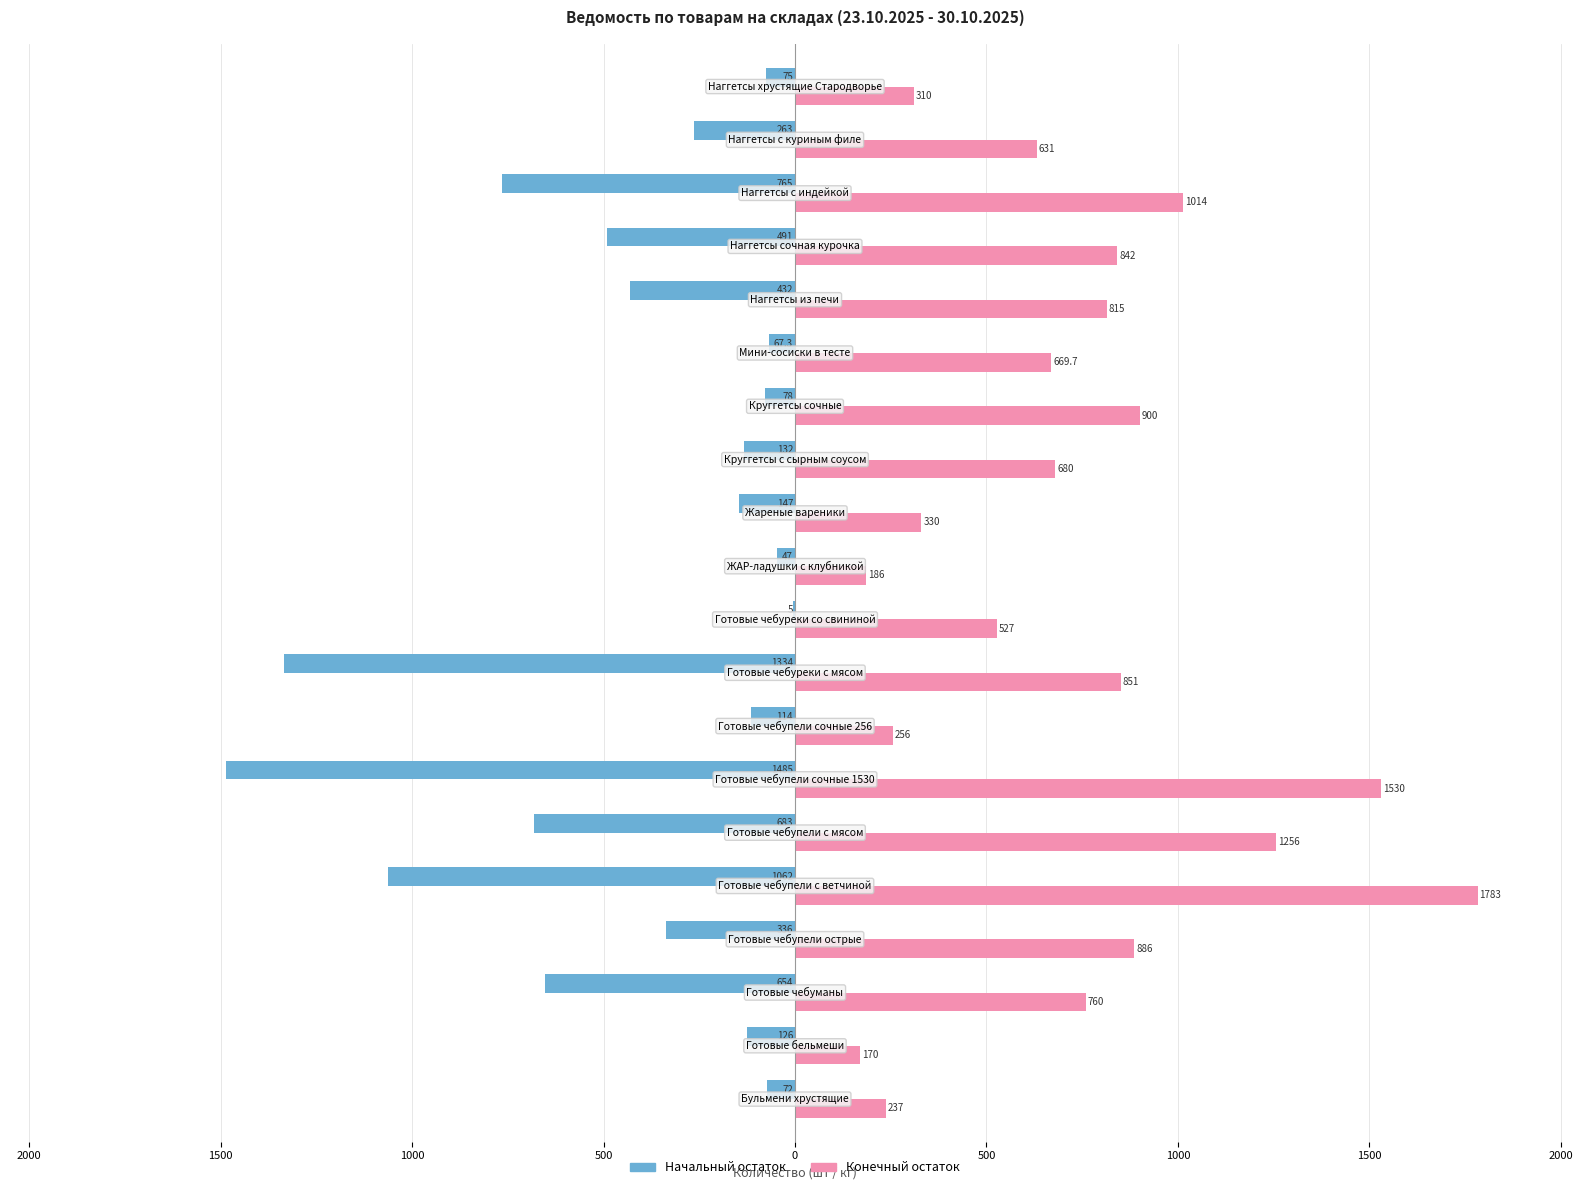

What is the sum of all Конечный остаток values?

14633.7